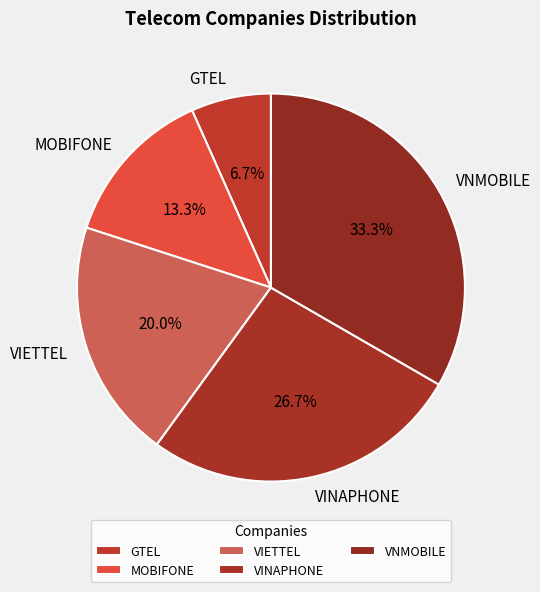

Is there any slice that represents more than half of the pie?

No